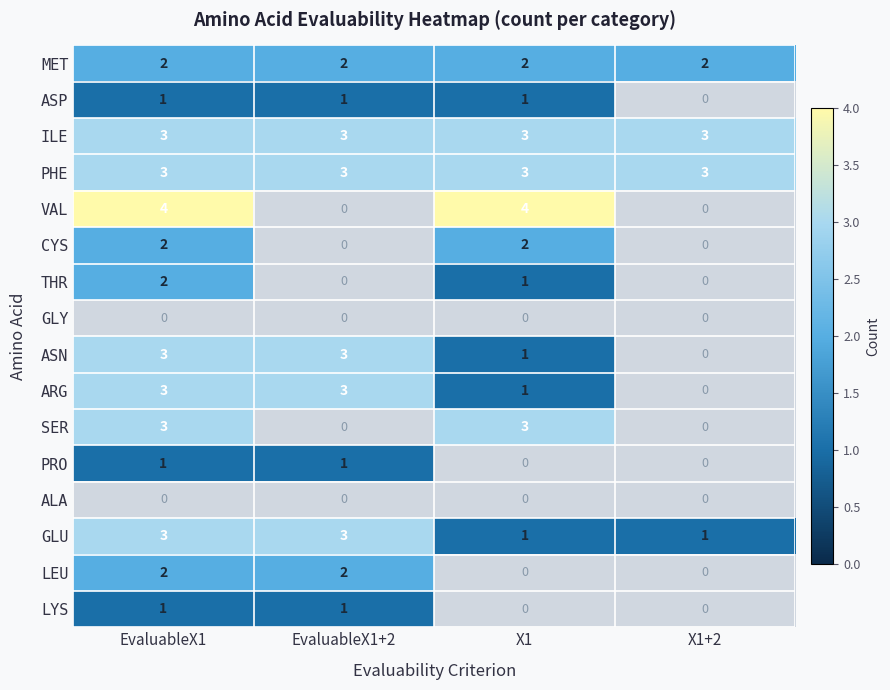

The value of ARG at EvaluableX1 is 2. True or false?

False